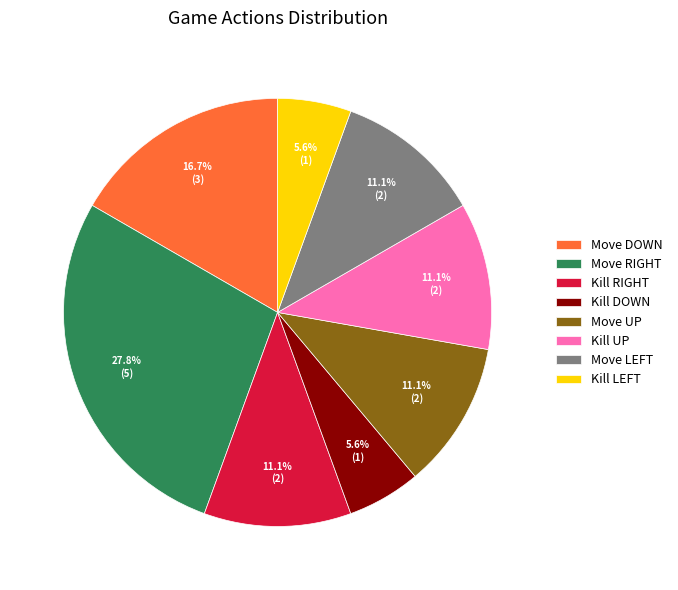

What is the largest slice in the pie chart?

Move RIGHT